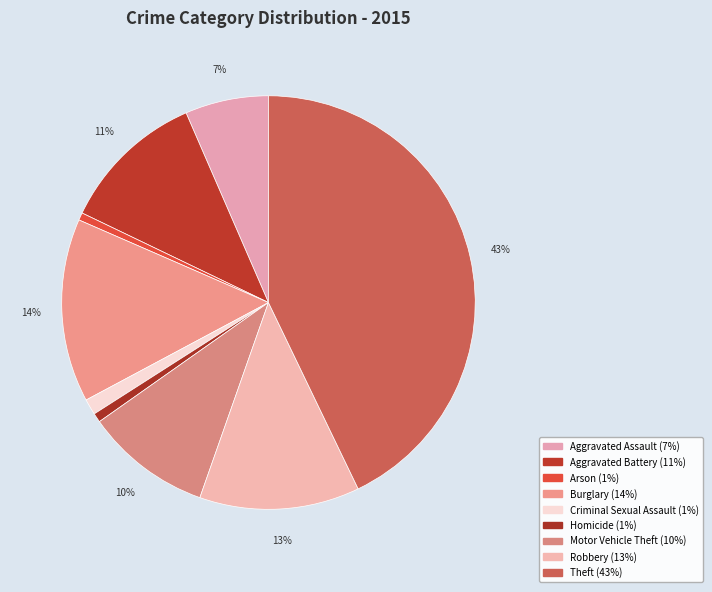

To the nearest percent, what is the difference between the largest and smallest slice percentages?

42%